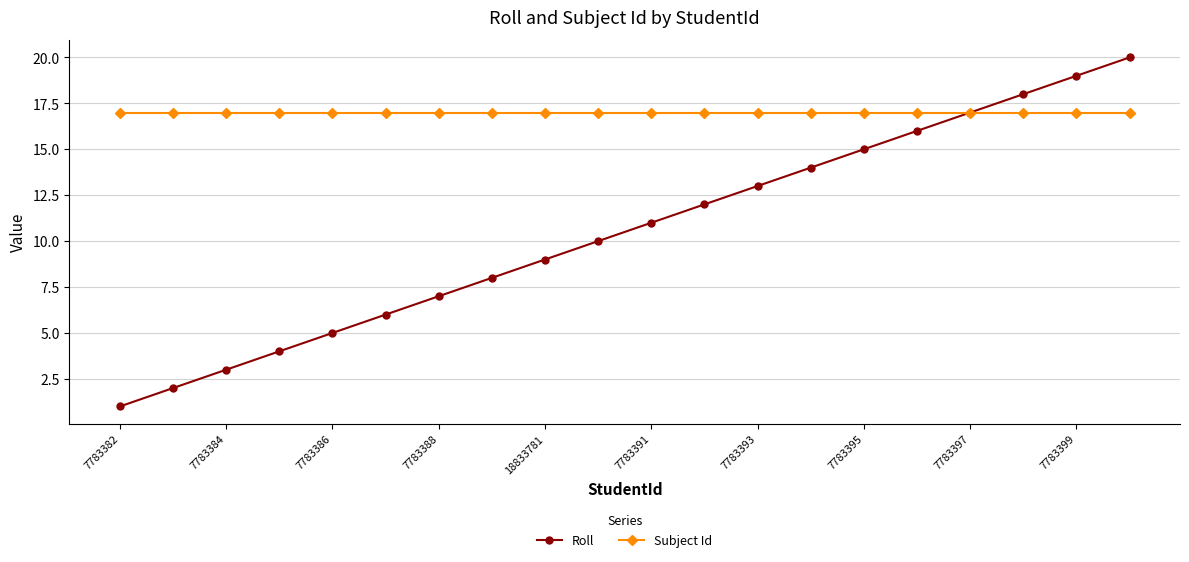

Does the chart have visible grid lines?

Yes